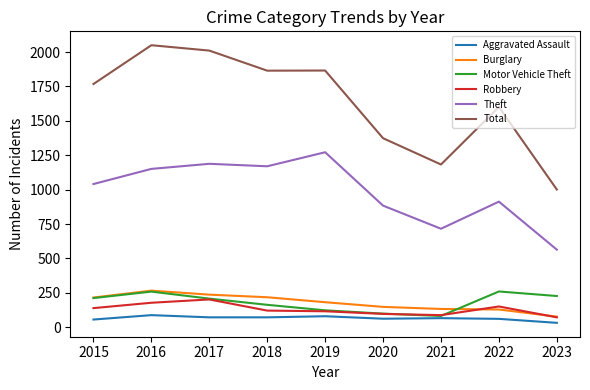

What are all the series names shown in the legend?

Aggravated Assault, Burglary, Motor Vehicle Theft, Robbery, Theft, Total